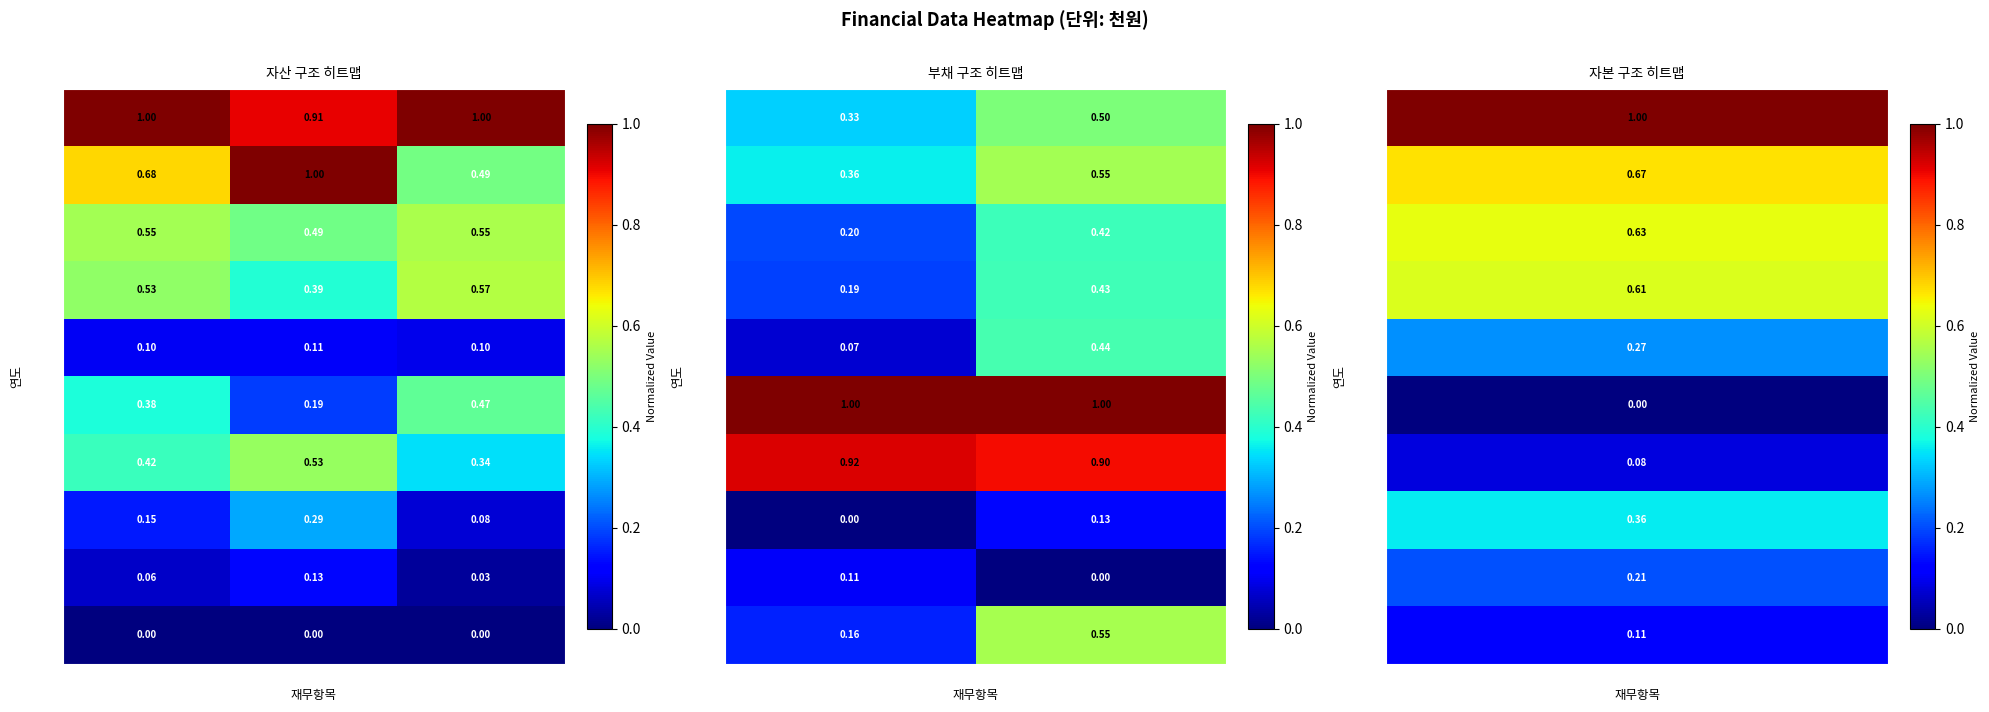

What is the maximum value shown in the chart?

1.0